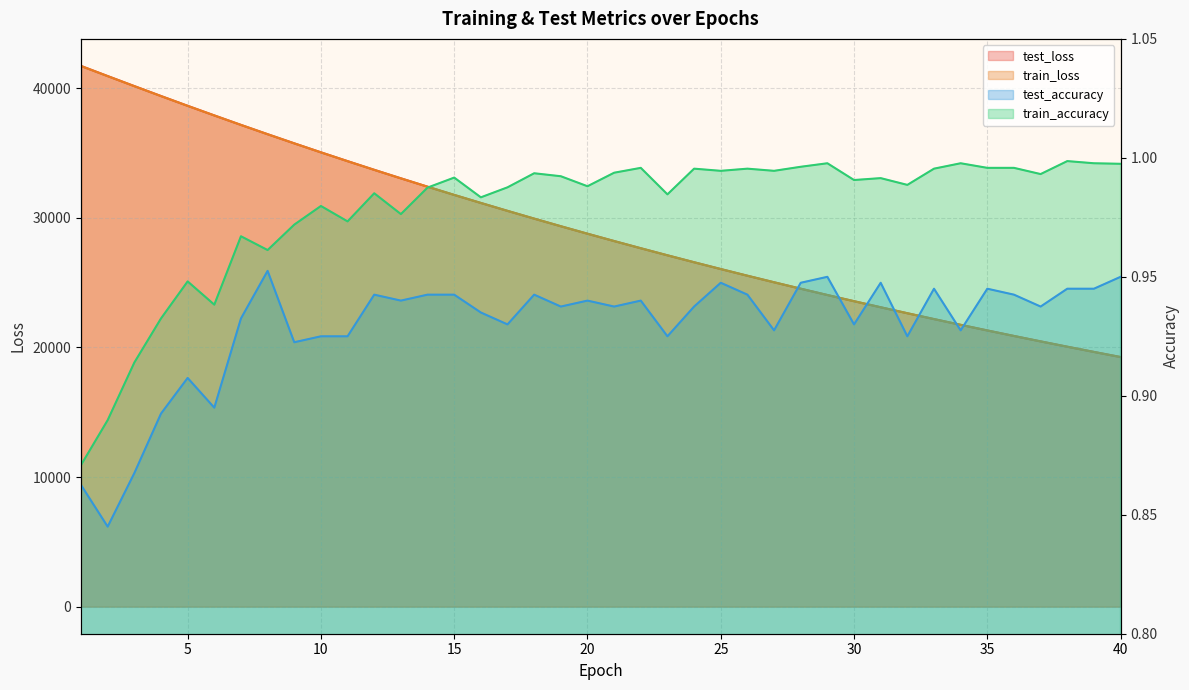

How many categories are shown in the chart?

40